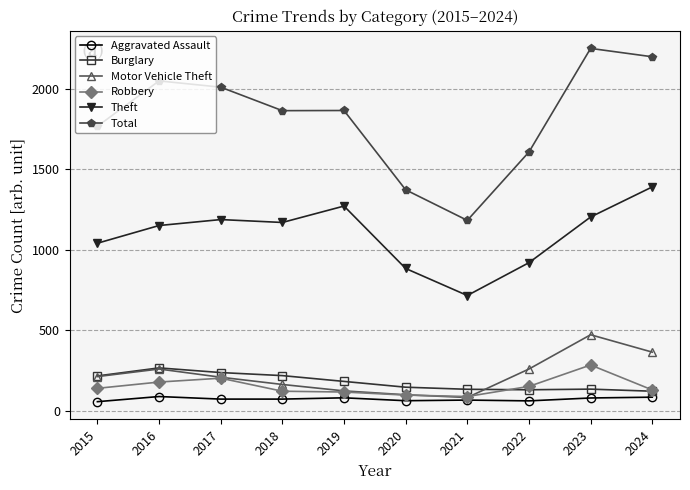

Which series has the largest total across all categories?

Total